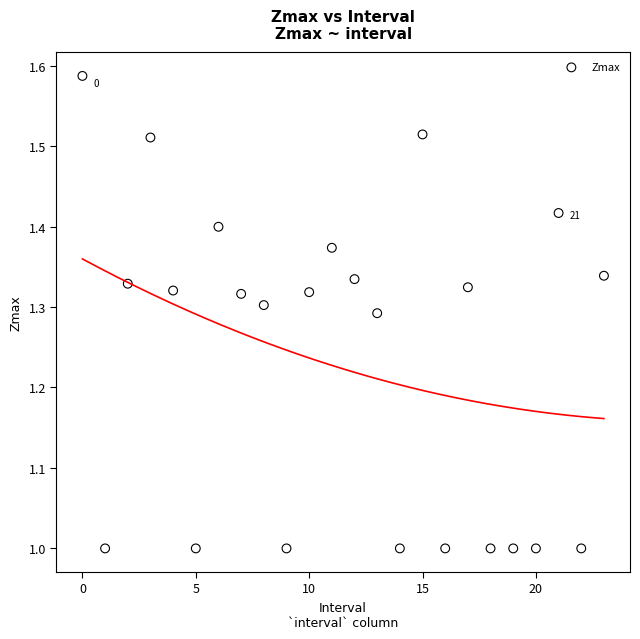

What is the range of Y values (max minus min)?

0.6